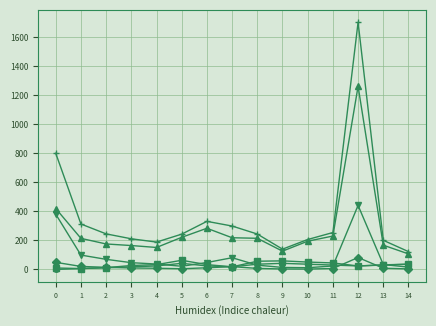

At which category is the sum across all series the highest?

12